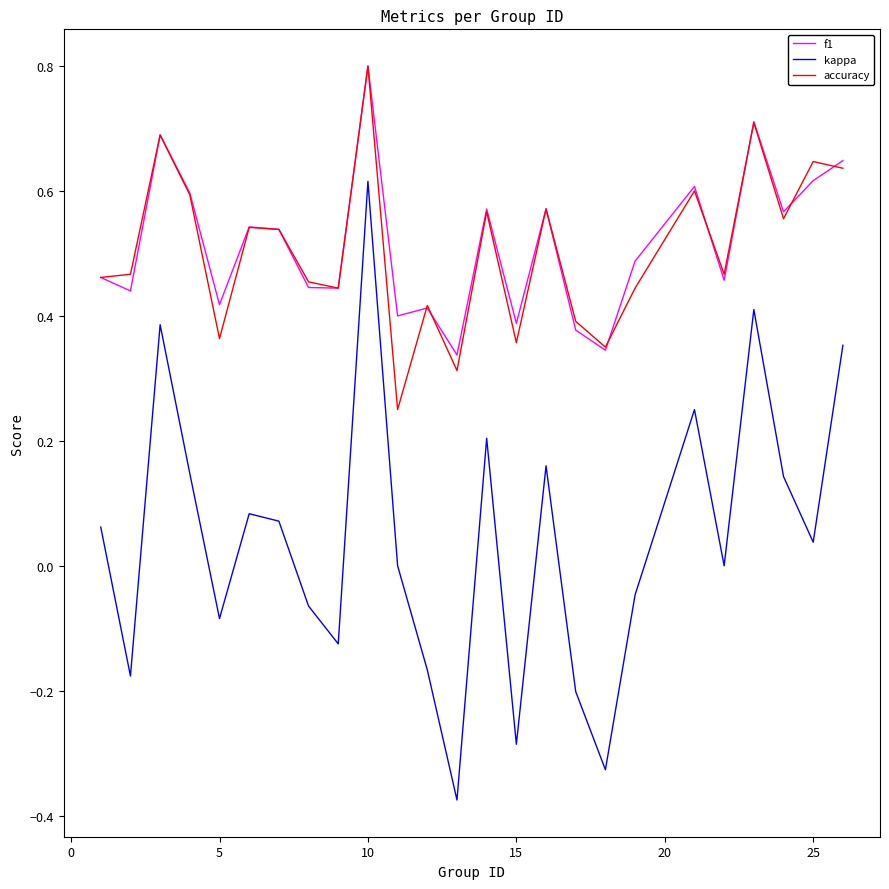

True or false: f1 and kappa intersect in this chart.

False